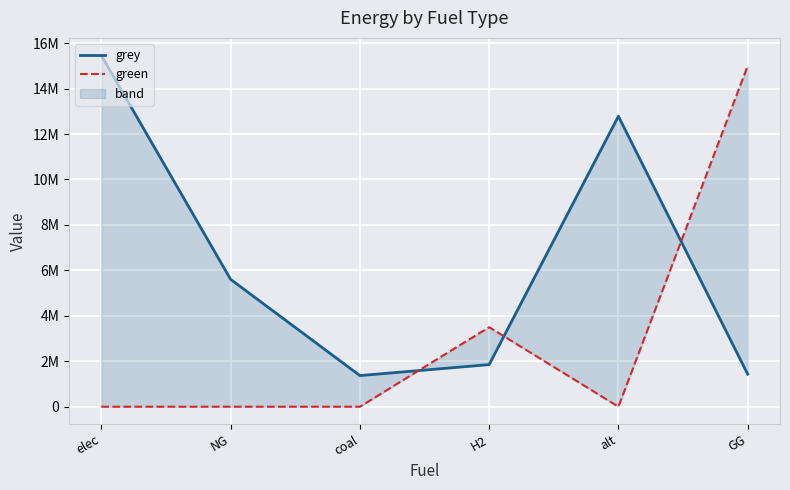

How many times do grey and green cross each other?

3